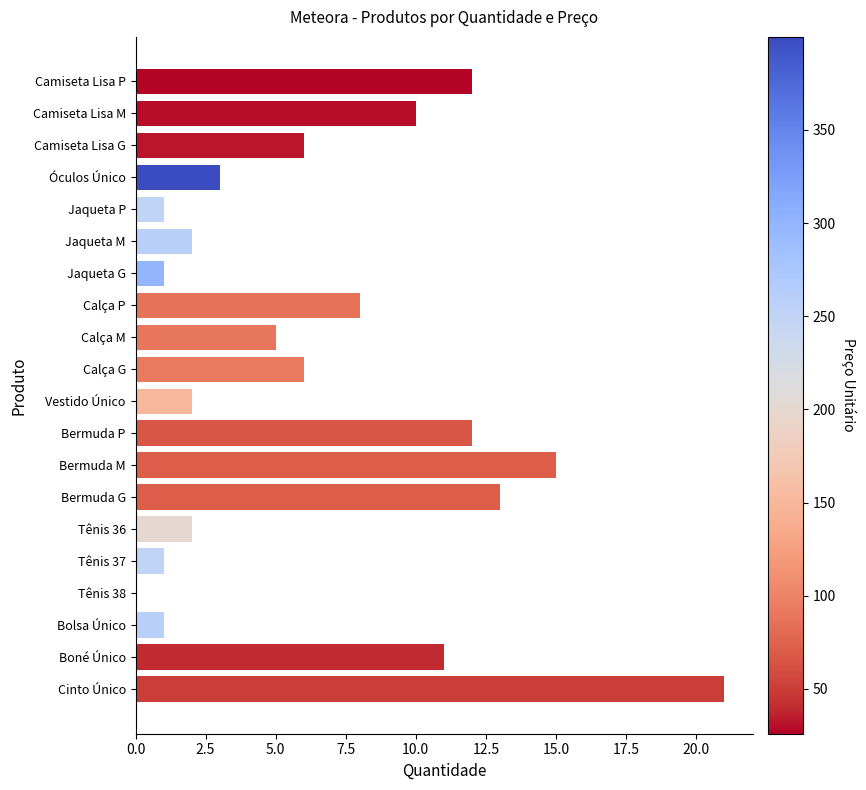

Is it true that the value at Bermuda P is 12?

True